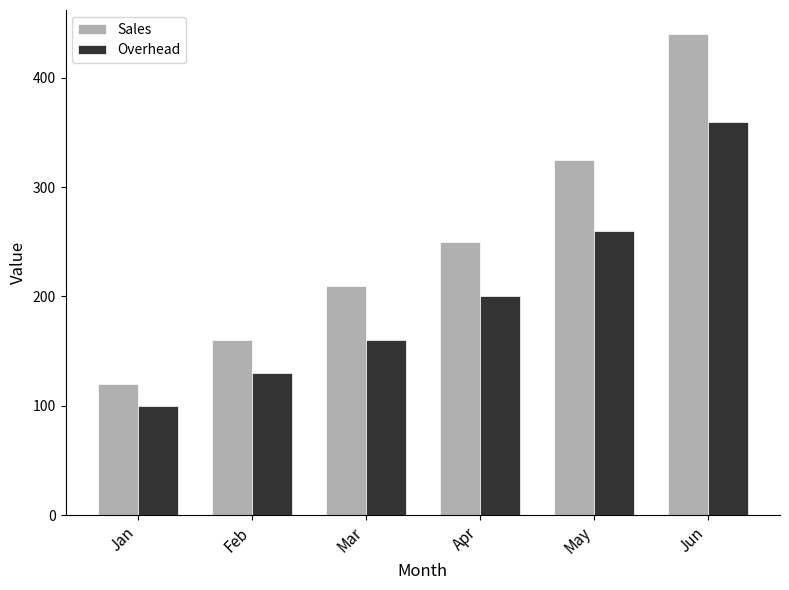

Which series has the largest range (max minus min)?

Sales